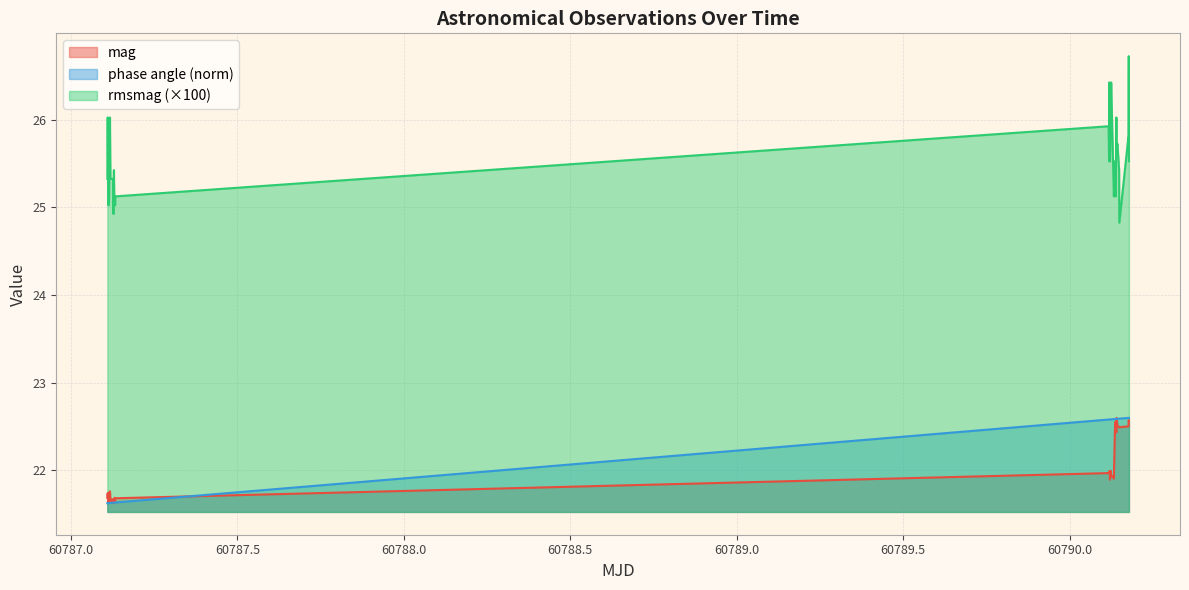

Rank the series by their maximum value, from lowest to highest.

mag, phase angle, rmsmag